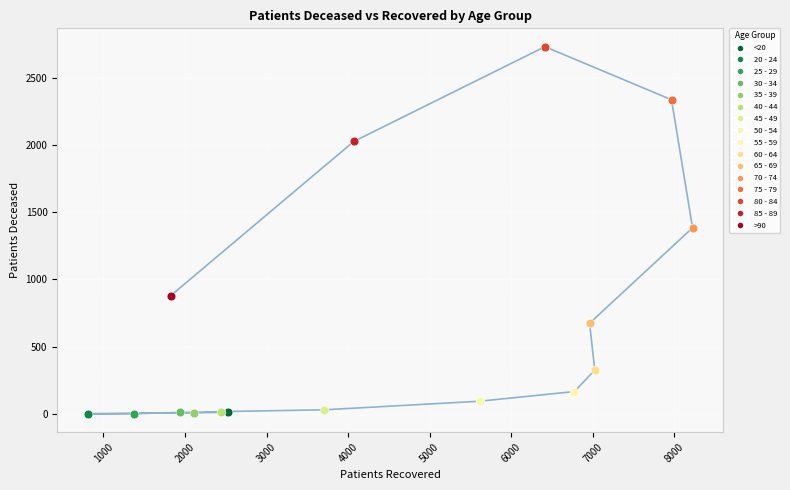

What are all the series names shown in the legend?

<20, 20 - 24, 25 - 29, 30 - 34, 35 - 39, 40 - 44, 45 - 49, 50 - 54, 55 - 59, 60 - 64, 65 - 69, 70 - 74, 75 - 79, 80 - 84, 85 - 89, >90